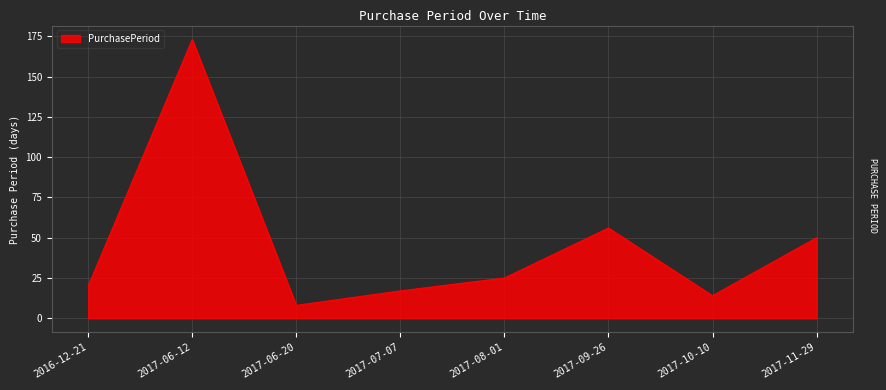

What is the average value?

45